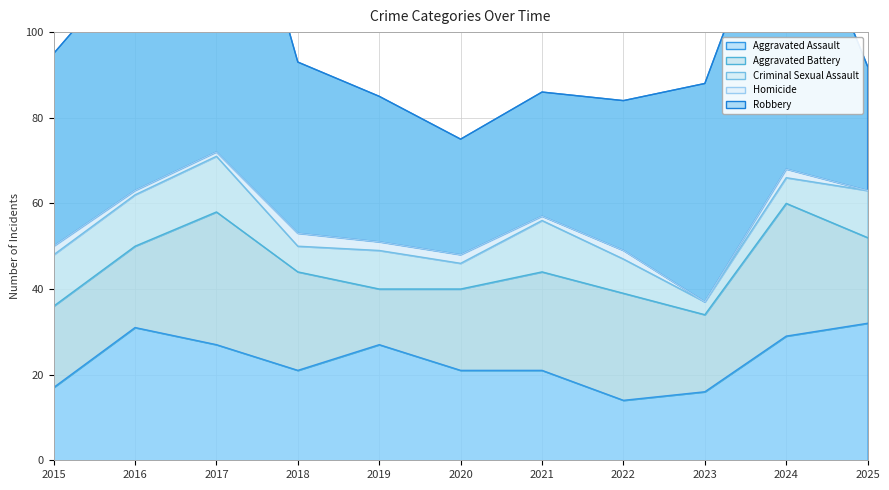

Which series has the largest range (max minus min)?

Robbery